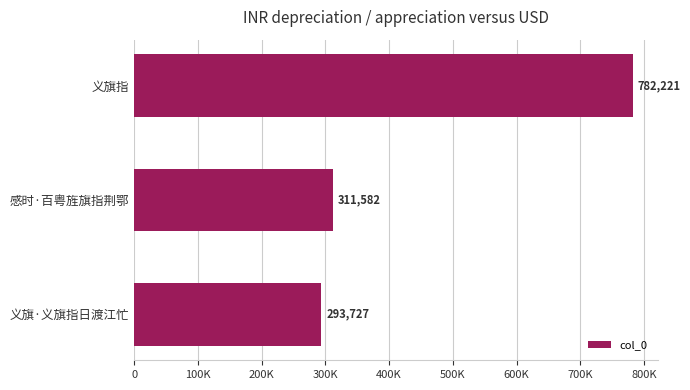

Are the bars horizontal?

Yes